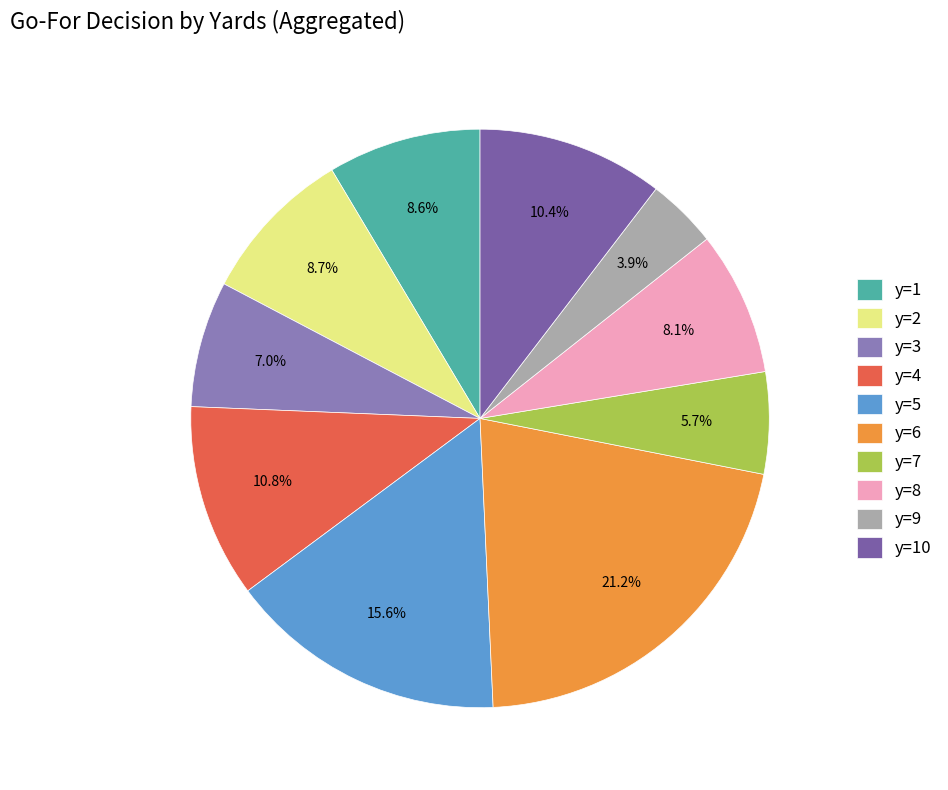

Combined, what portion of the pie is y=7 and y=3?

12.7%